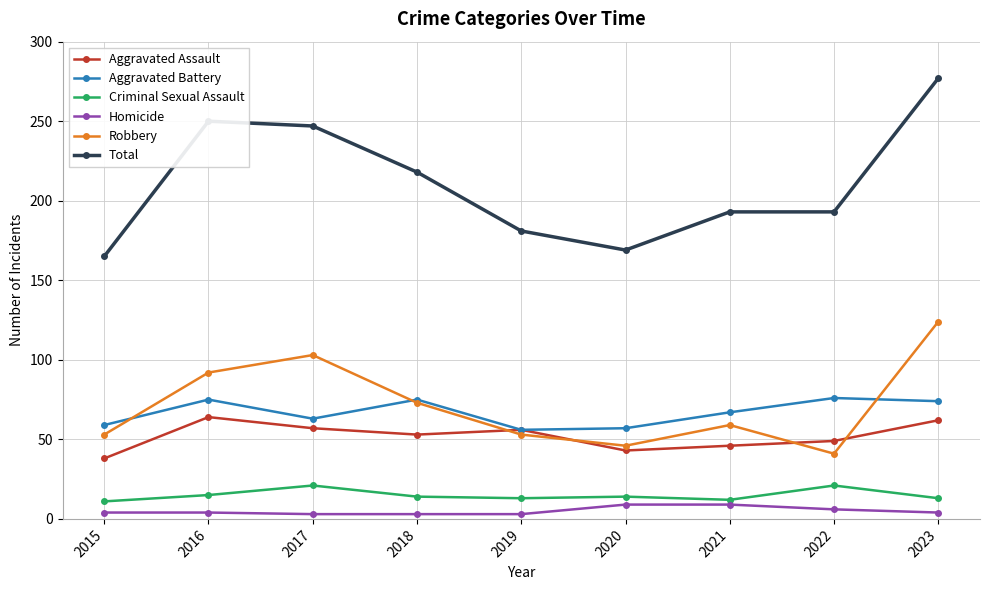

Which label corresponds to the largest value in the chart?

2023